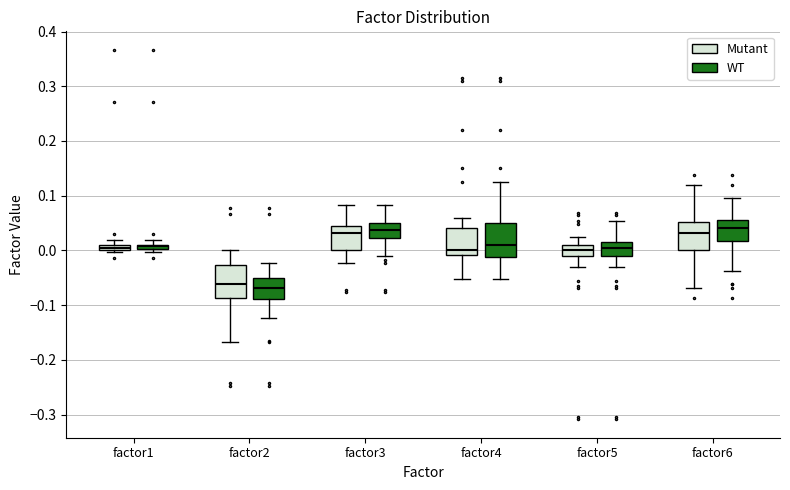

Where does the upper whisker of the box for factor4 (Mutant) end on the y-axis? The values are not printed on the chart, so give them approximately, as read against the axis.

0.06